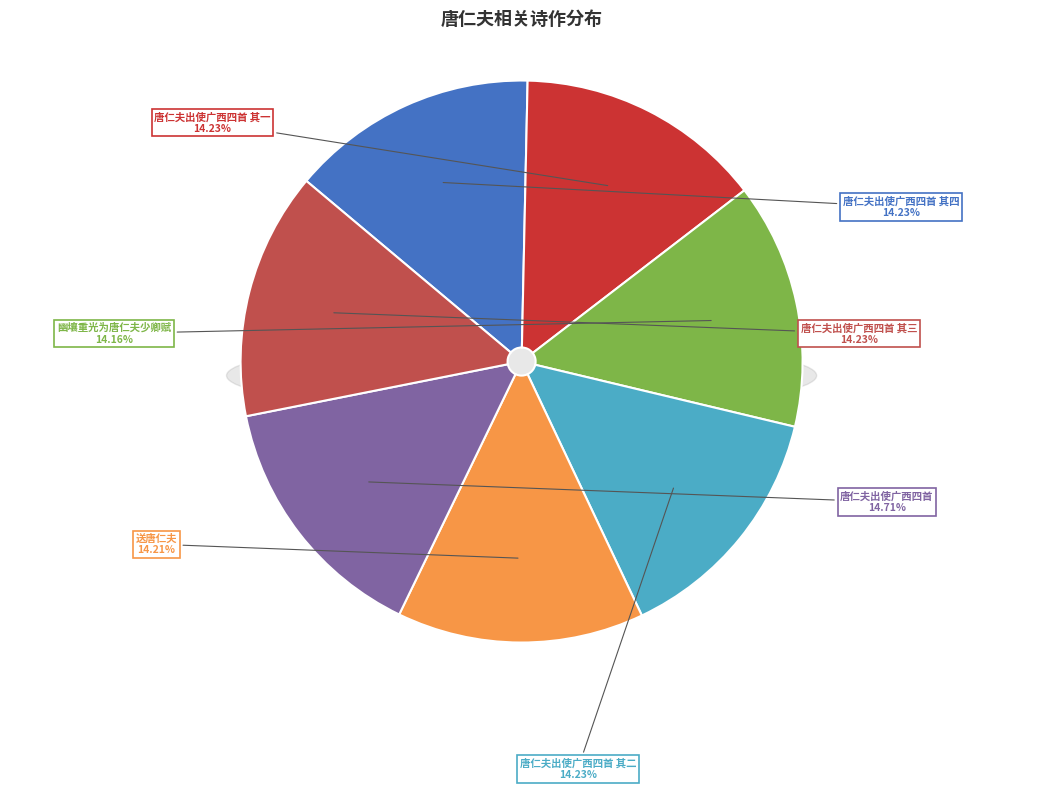

To the nearest percent, what percentage of the pie is 唐仁夫出使广西四首 其四?

14%